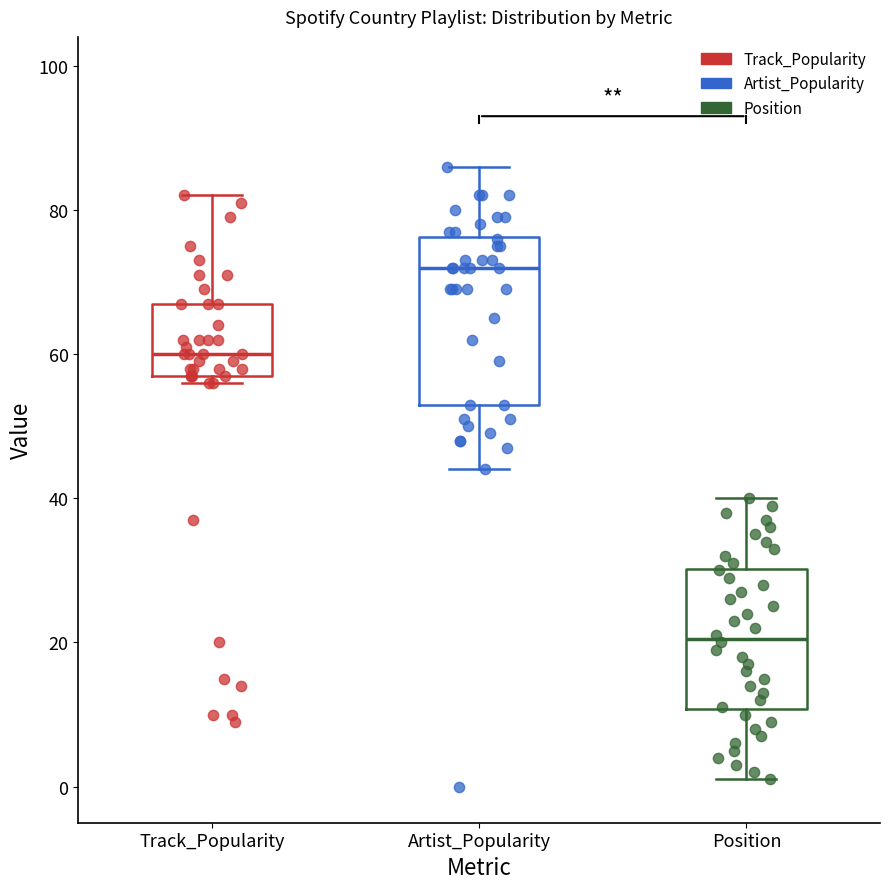

Reading left to right, transcribe this box plot: for each box, give where its median line is, the range the box spans, and where its two whiskers end, as read against the y-axis. The values are not printed on the chart, so give them approximately, as read against the axis.

Track_Popularity: median 60, box 58 to 68, whiskers 56 to 82
Artist_Popularity: median 72, box 54 to 76, whiskers 44 to 86
Position: median 20, box 10 to 30, whiskers 2 to 40